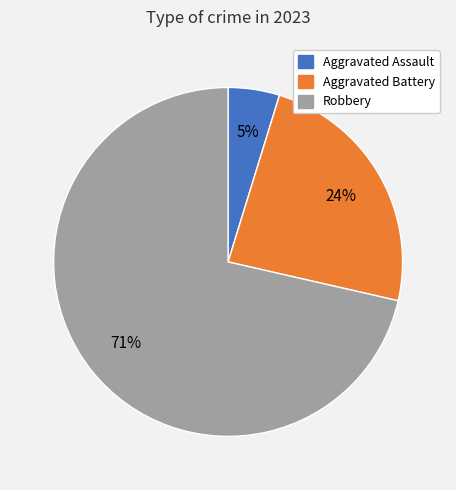

Is there a majority slice in this chart?

Yes